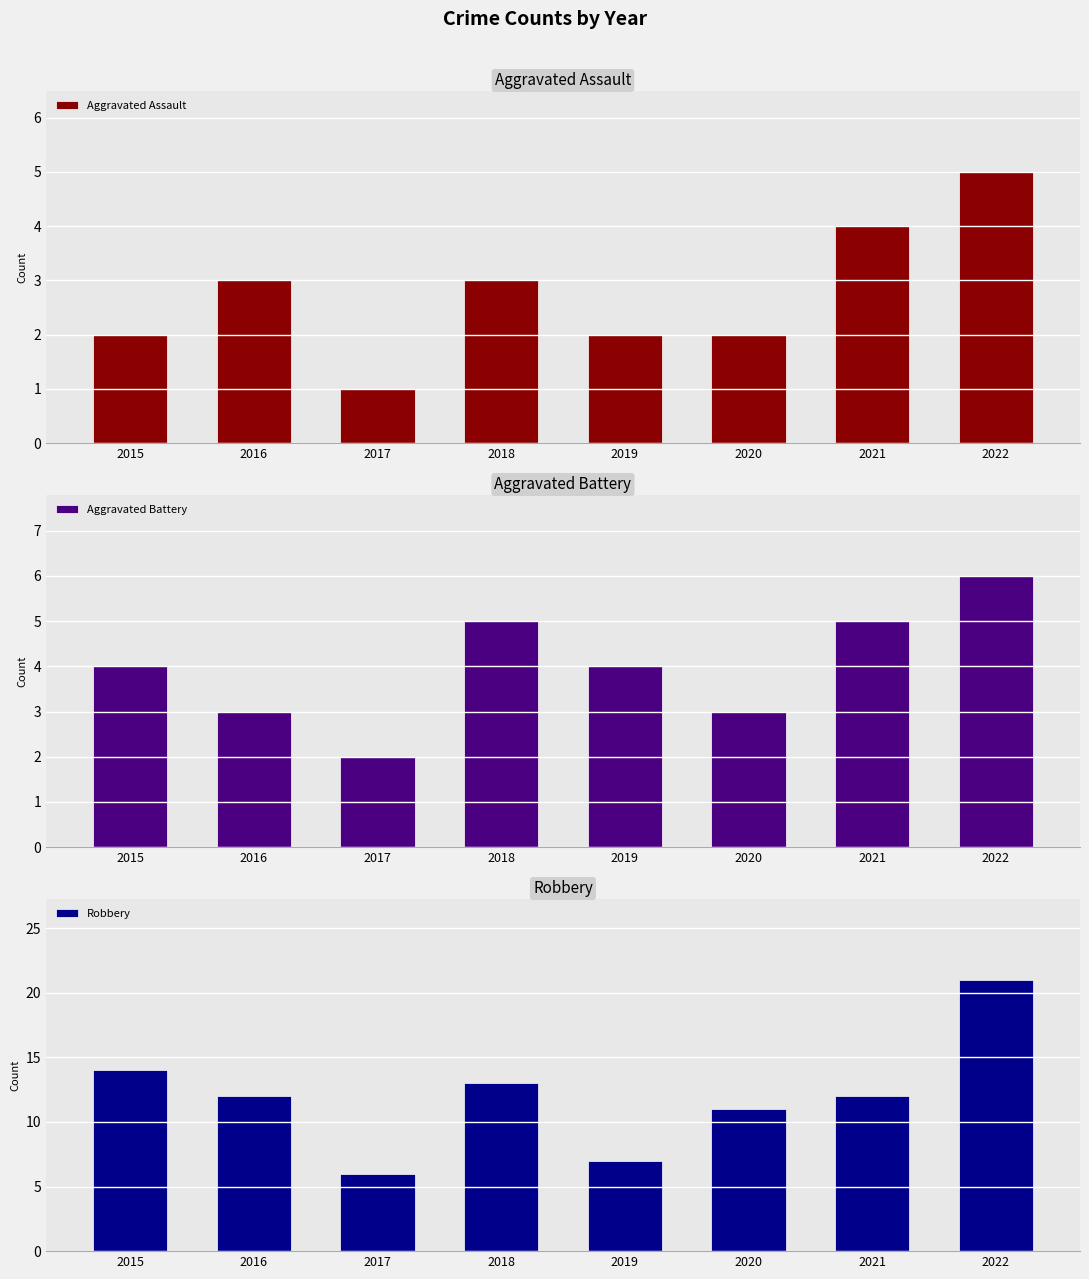

What is the total value across all series at 2016?

18